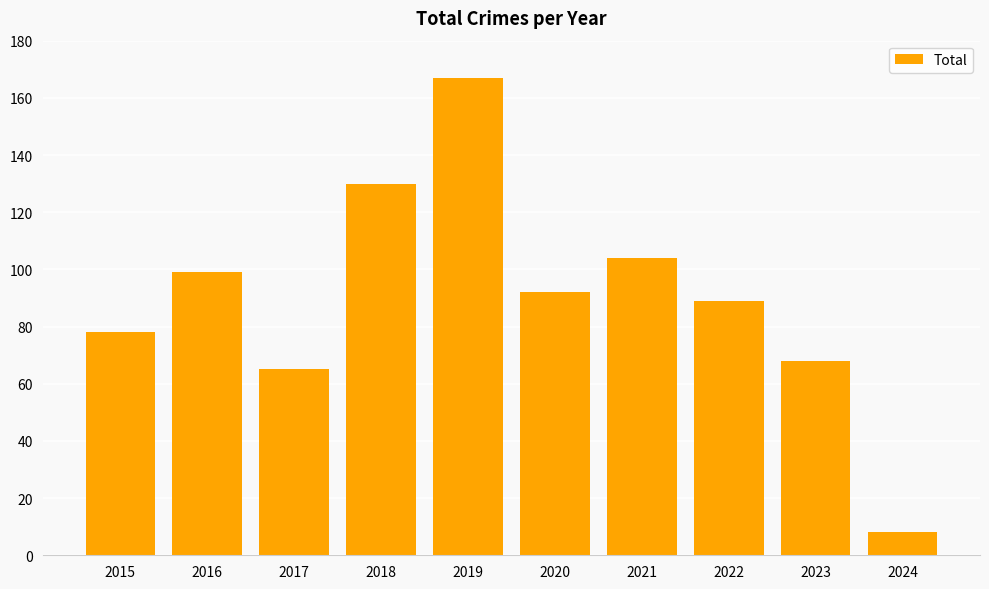

What is the change in value from 2018 to 2022?

-41